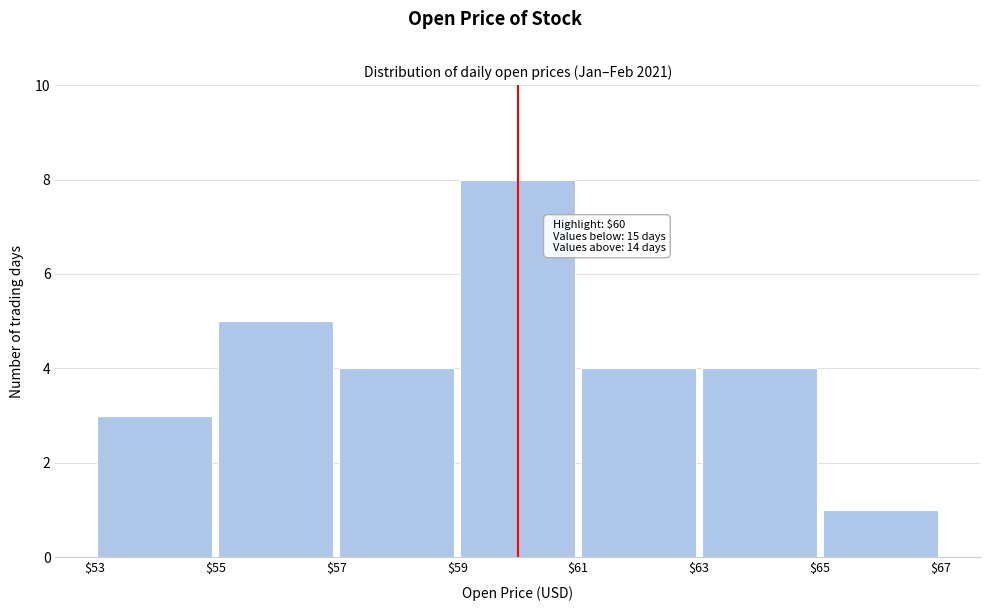

Which range on the x-axis has the tallest bar?

$59 to $61